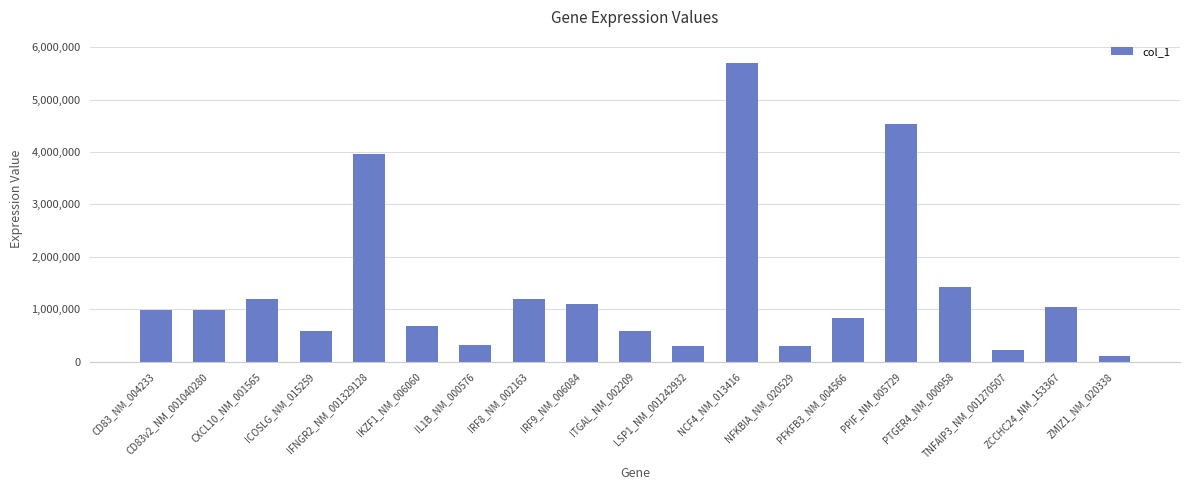

What is the difference between the second highest and second lowest values?

4316187